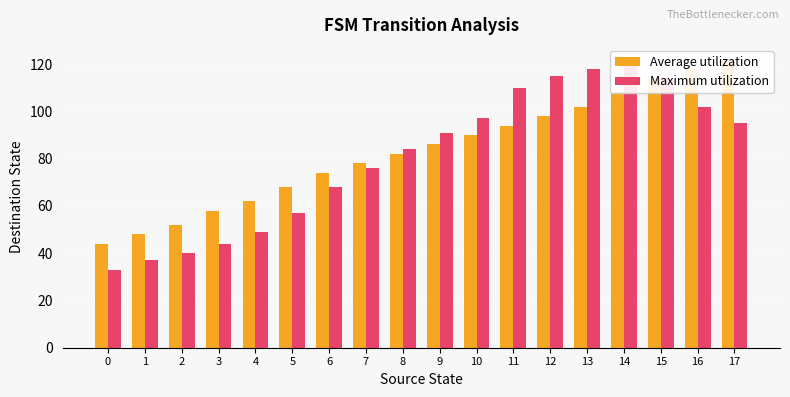

What is the difference between the second highest and minimum values in the Average utilization series?

74